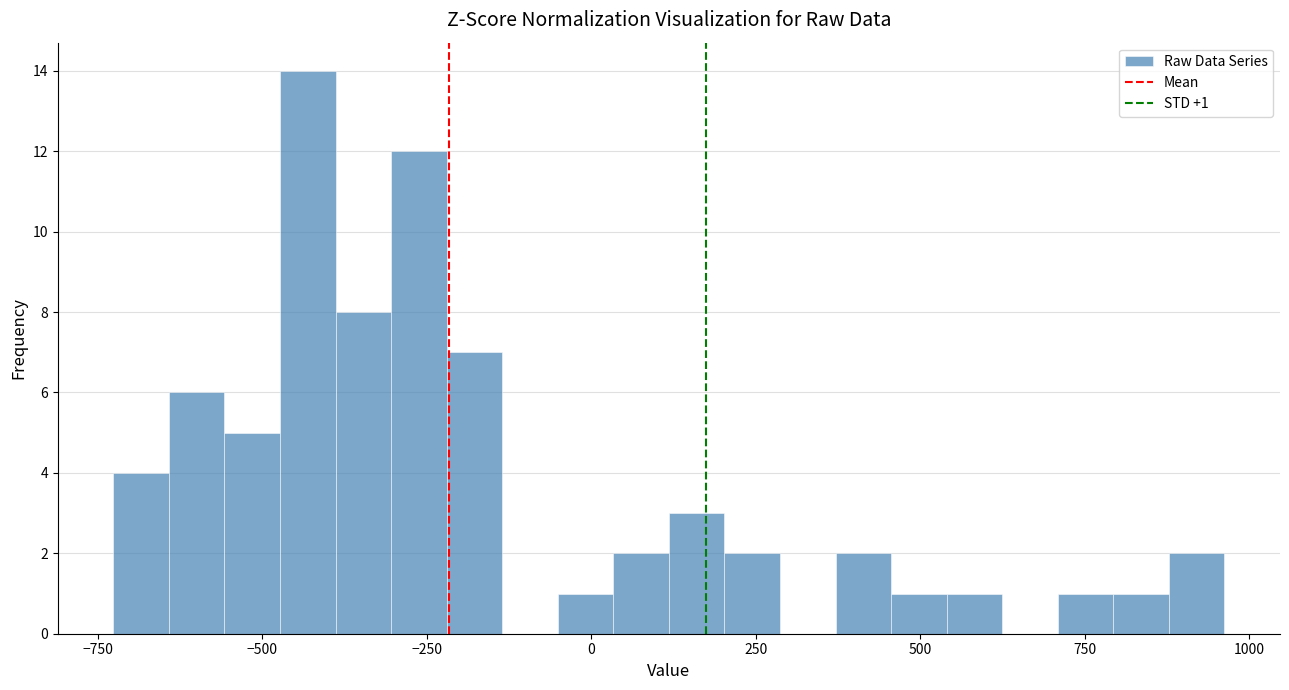

Read against the x-axis, roughly where is the centre of the tallest bar?

-450